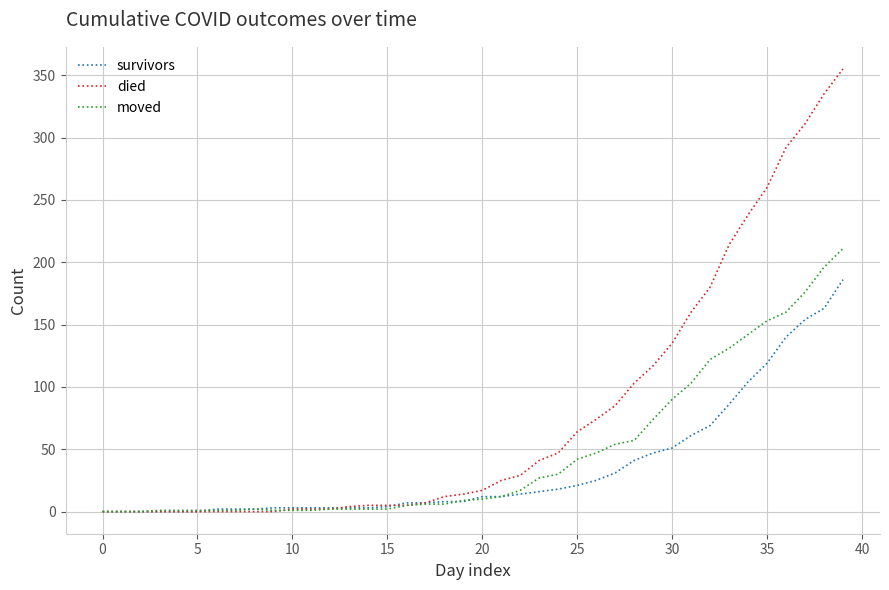

Which series has the largest total across all categories?

died